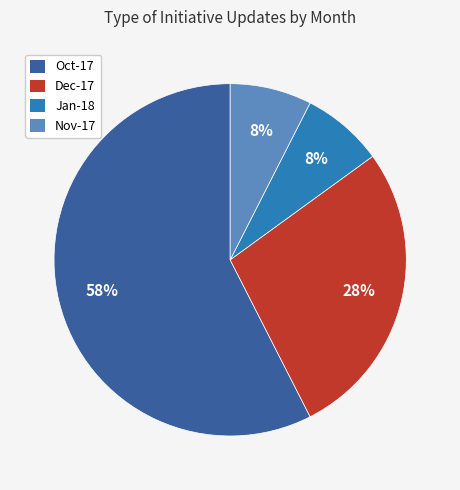

How many segments does this pie chart have?

4